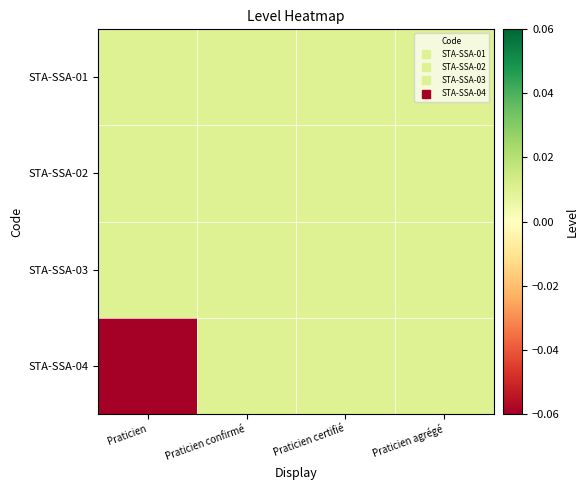

At how many categories does at least one series exceed 0?

4